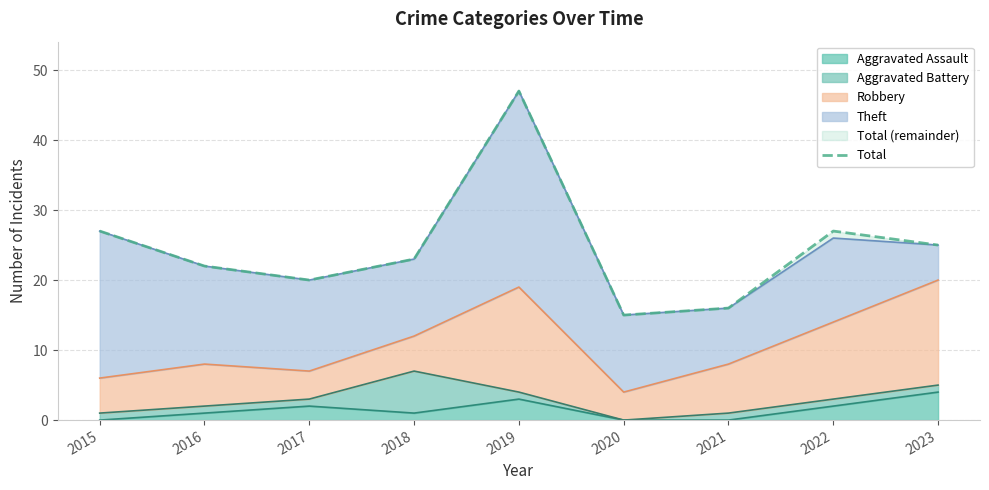

What is the difference between the values at 2021 and 2022?

11